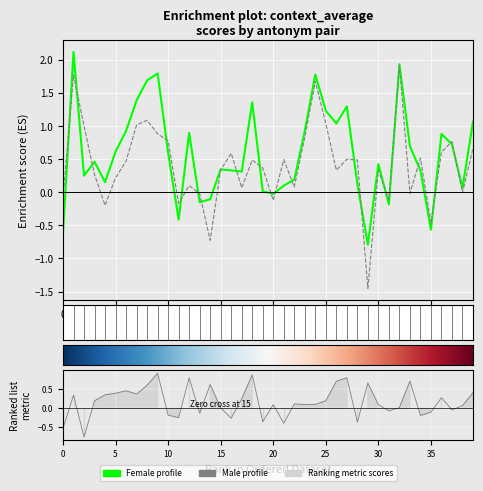

Reading left to right, list all the values displayed in this chart.

context_average_male: -0.1	1.8	1.0	0.3	-0.2	0.2	0.5	1.0	1.1	0.9	0.8	-0.2	0.1	-0.0	-0.7	0.3	0.6	0.1	0.5	0.4	-0.1	0.5	0.1	0.8	1.7	1.0	0.3	0.5	0.5	-1.5	0.3	-0.1	1.9	-0.0	0.5	-0.5	0.6	0.8	-0.0	0.7
context_average_female: -0.6	2.1	0.3	0.5	0.2	0.6	0.9	1.4	1.7	1.8	0.6	-0.4	0.9	-0.2	-0.1	0.3	0.3	0.3	1.4	0.0	-0.0	0.1	0.2	0.9	1.8	1.2	1.0	1.3	0.1	-0.8	0.4	-0.2	1.9	0.7	0.3	-0.6	0.9	0.7	0.1	1.1
average_female-male: -0.5	0.3	-0.8	0.2	0.4	0.4	0.5	0.4	0.6	0.9	-0.2	-0.2	0.8	-0.1	0.6	0.0	-0.3	0.2	0.9	-0.4	0.1	-0.4	0.1	0.1	0.1	0.2	0.7	0.8	-0.4	0.7	0.1	-0.1	0.0	0.7	-0.2	-0.1	0.3	-0.0	0.1	0.4